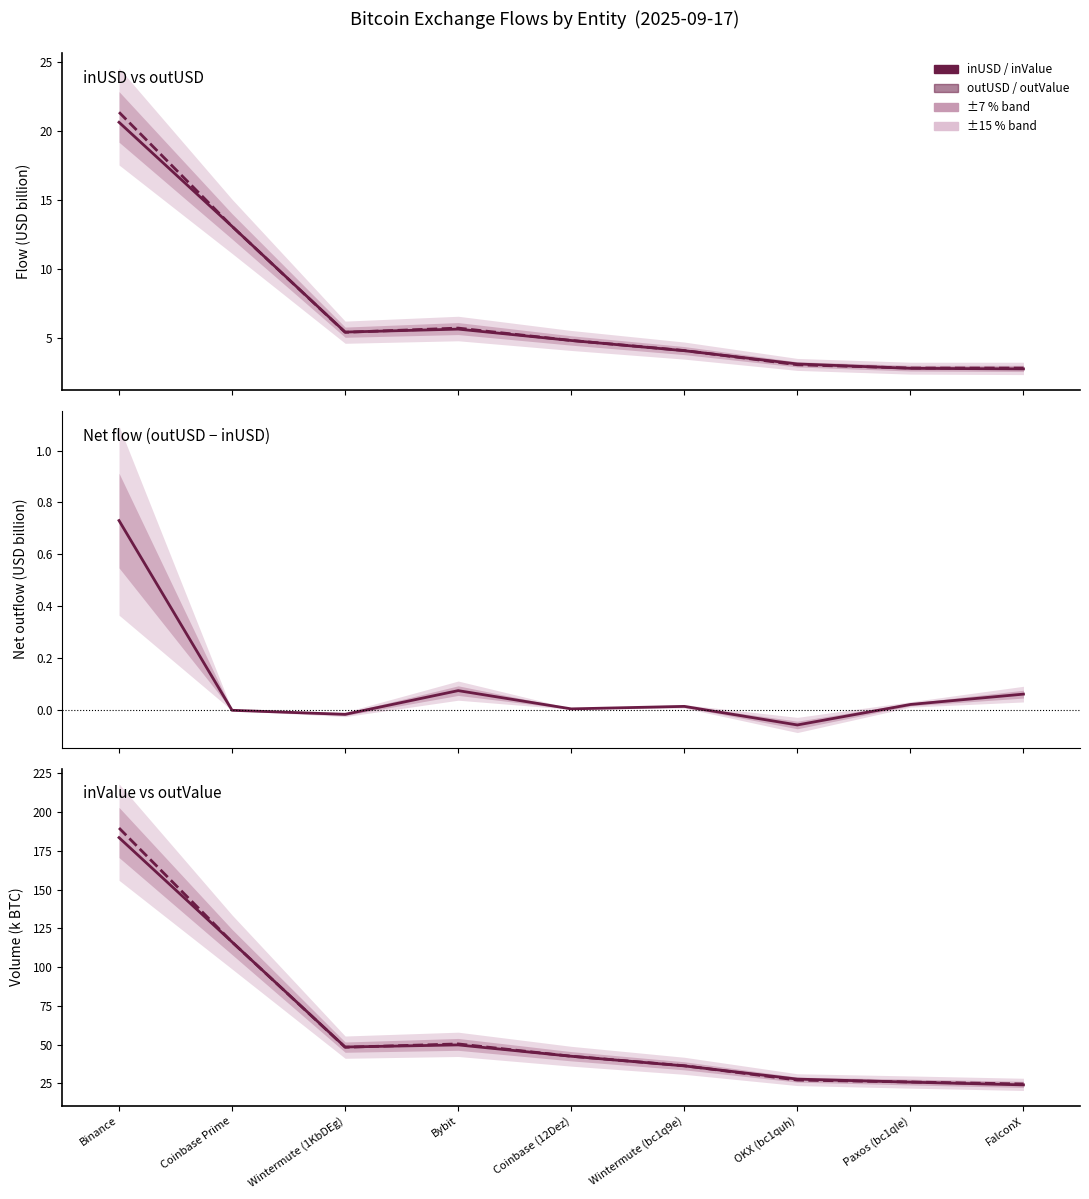

What is the label of the 3rd point from the right?

OKX (bc1quh)